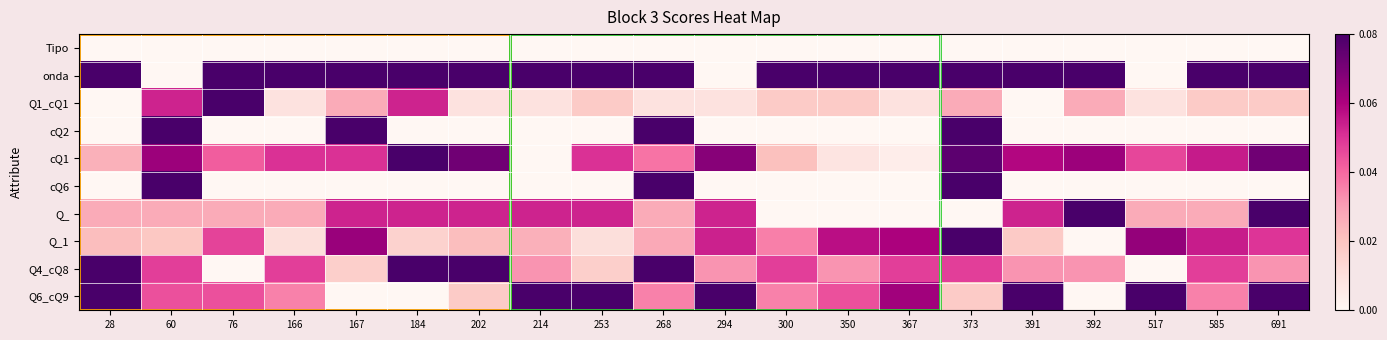

Which series has the largest total across all categories?

onda